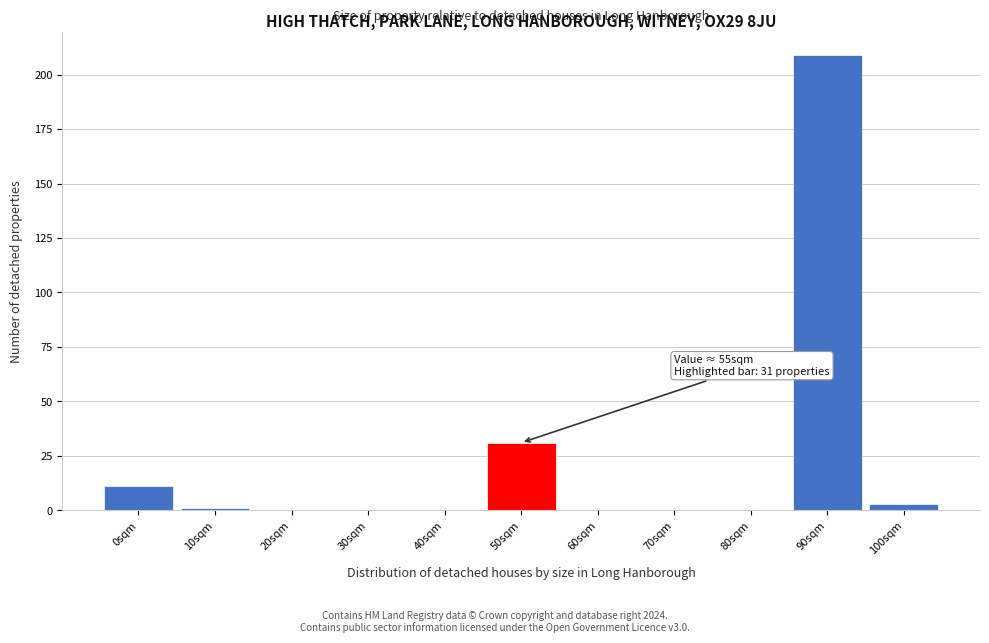

Reading left to right, transcribe all the data shown in this chart.

0sqm=11	10sqm=1	20sqm=0	30sqm=0	40sqm=0	50sqm=31	60sqm=0	70sqm=0	80sqm=0	90sqm=209	100sqm=3